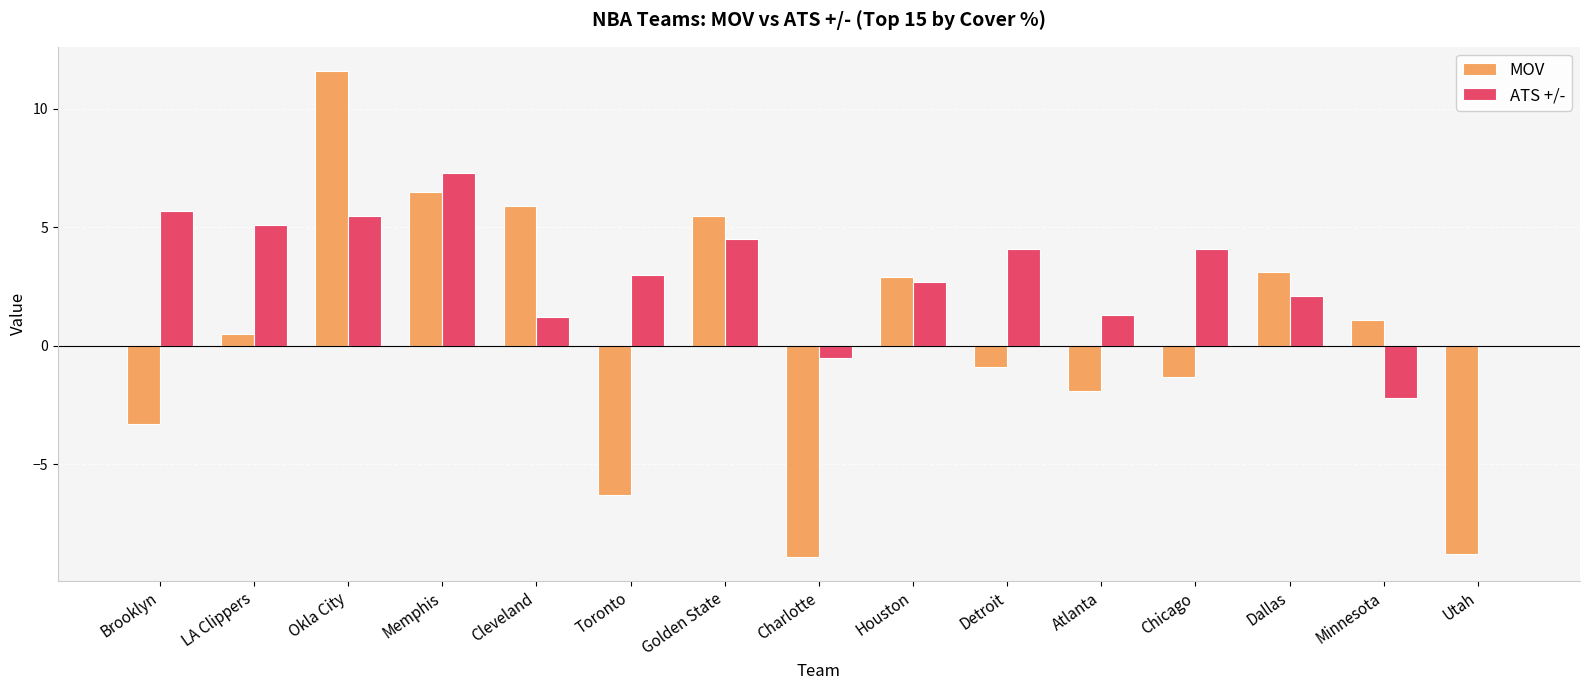

What value does the ATS +/- series have at Toronto?

3.0